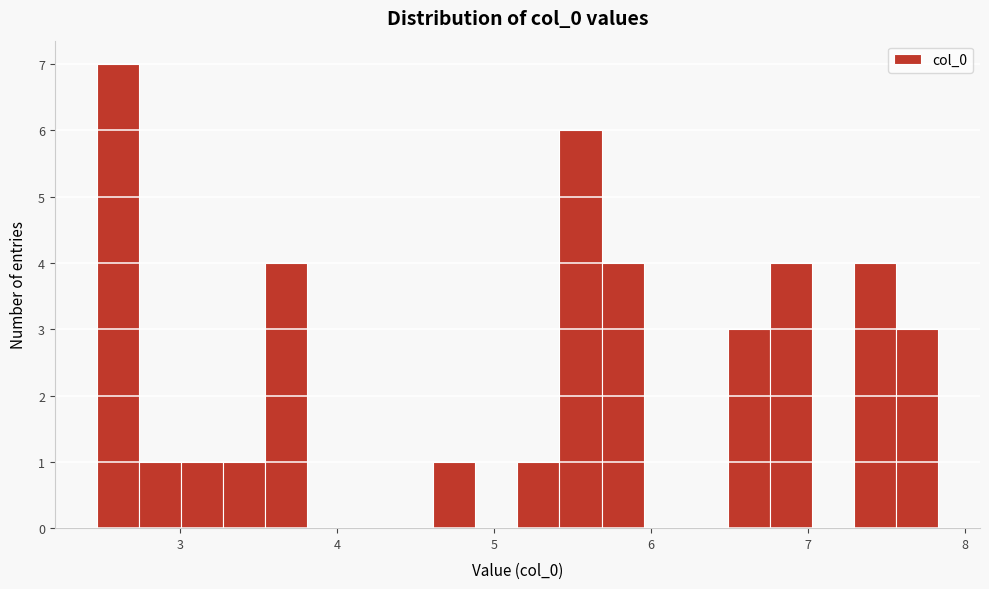

Around what value on the x-axis is the tallest bar? Give the approximate position of its centre, as read against the axis.

2.6